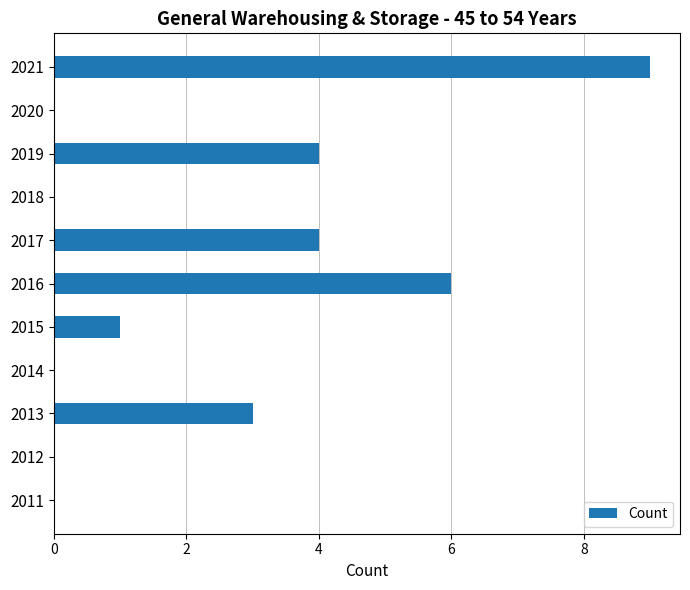

How many categories are shown in the chart?

11